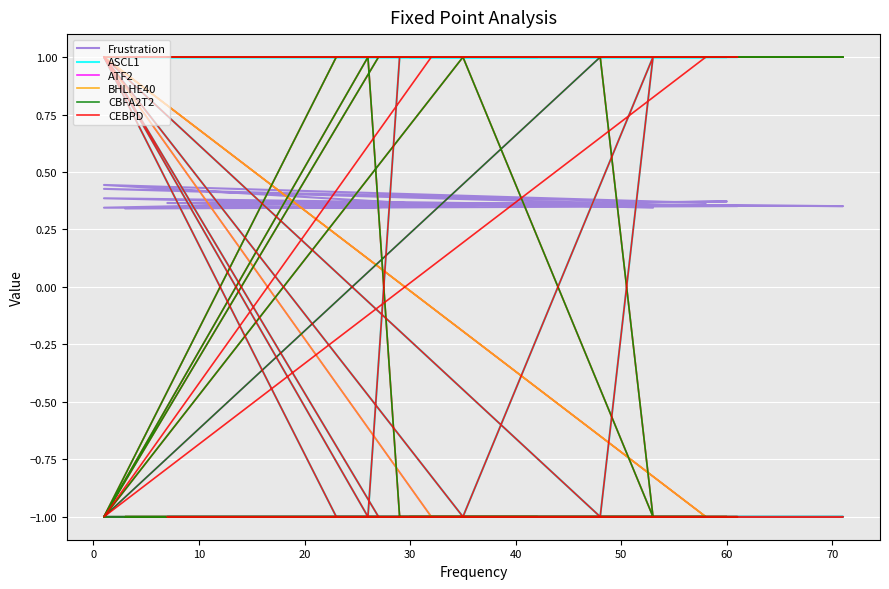

Reading left to right, transcribe all the data shown in this chart.

Frustration: 0.4	0.3	0.4	0.4	0.4	0.4	0.4	0.4	0.3	0.4	0.4	0.4	0.4	0.4	0.4	0.3	0.3	0.4	0.4	0.4
ASCL1: 1.0	1.0	1.0	1.0	1.0	1.0	1.0	-1.0	1.0	-1.0	1.0	-1.0	-1.0	-1.0	-1.0	1.0	-1.0	1.0	1.0	1.0
ATF2: -1.0	-1.0	-1.0	-1.0	1.0	-1.0	-1.0	1.0	-1.0	1.0	-1.0	1.0	1.0	1.0	1.0	-1.0	1.0	-1.0	-1.0	-1.0
BHLHE40: -1.0	-1.0	-1.0	-1.0	1.0	-1.0	1.0	1.0	-1.0	1.0	-1.0	1.0	1.0	1.0	1.0	-1.0	1.0	-1.0	-1.0	-1.0
CBFA2T2: -1.0	-1.0	-1.0	-1.0	-1.0	-1.0	-1.0	1.0	-1.0	1.0	-1.0	1.0	1.0	1.0	1.0	-1.0	1.0	-1.0	-1.0	-1.0
CEBPD: 1.0	1.0	1.0	1.0	-1.0	1.0	1.0	-1.0	1.0	-1.0	1.0	-1.0	-1.0	-1.0	-1.0	1.0	-1.0	1.0	1.0	1.0